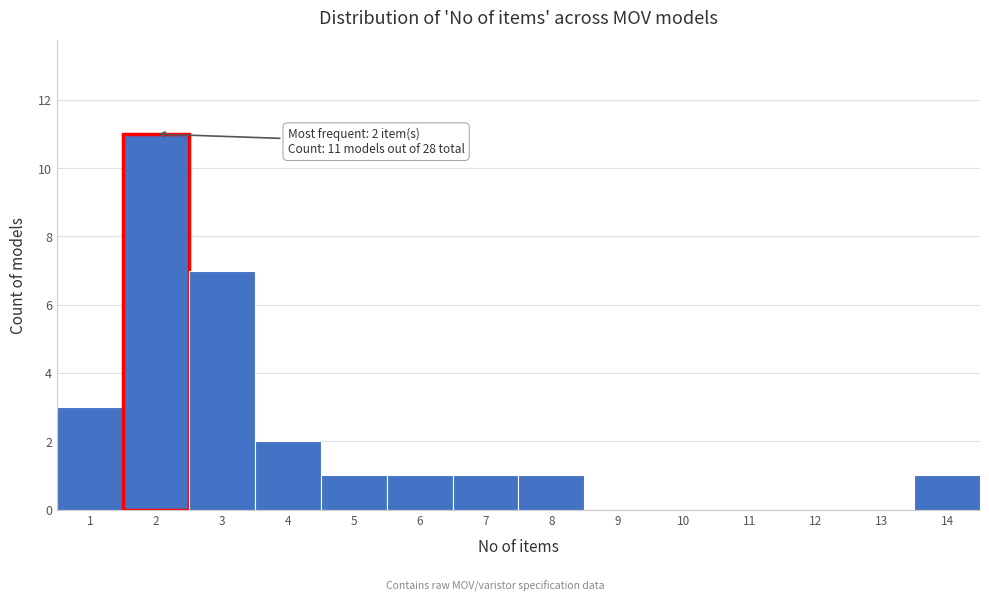

Reading left to right, extract all data points from this chart.

1=3	2=11	3=7	4=2	5=1	6=1	7=1	8=1	9=0	10=0	11=0	12=0	13=0	14=1